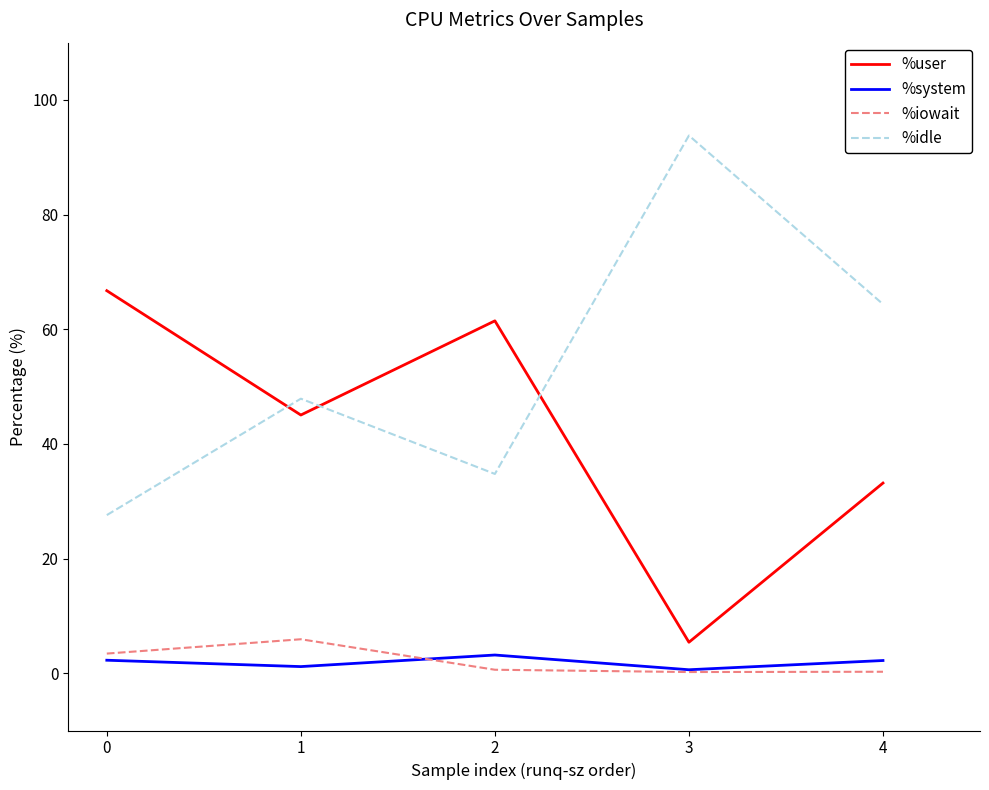

The %iowait series shows 0.4 at 1. True or false?

False